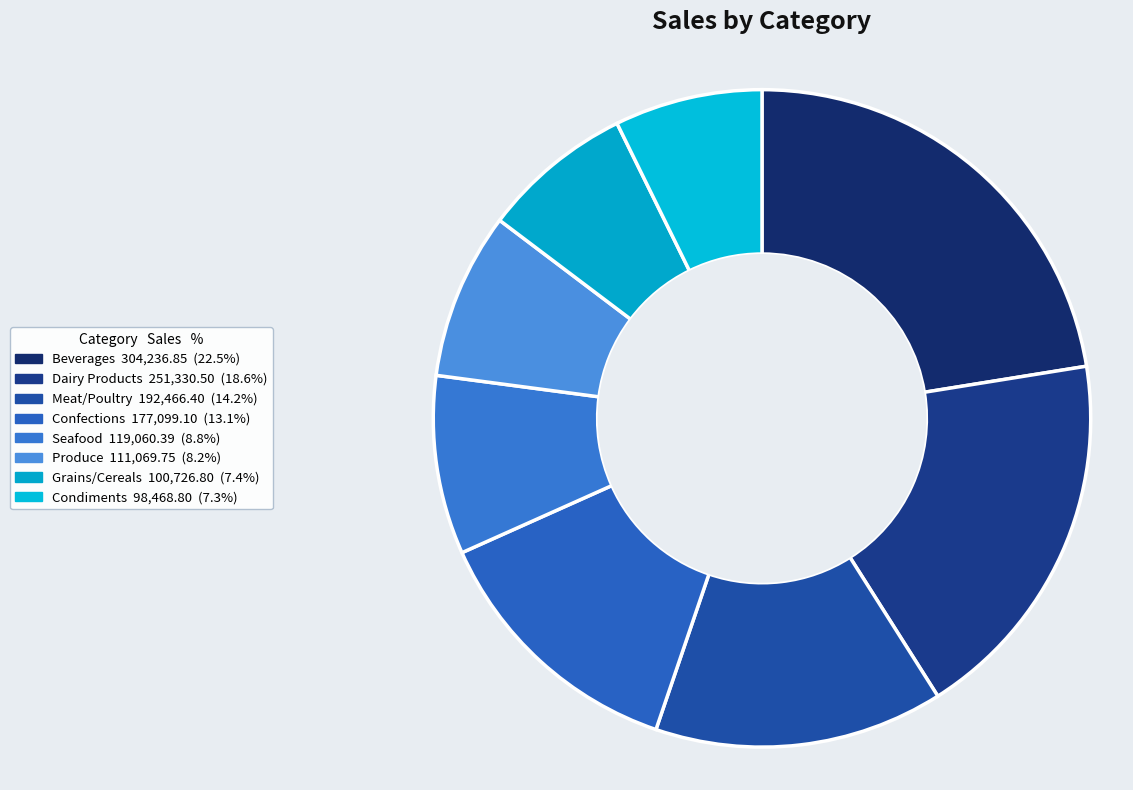

Is Confections the majority of the pie?

No